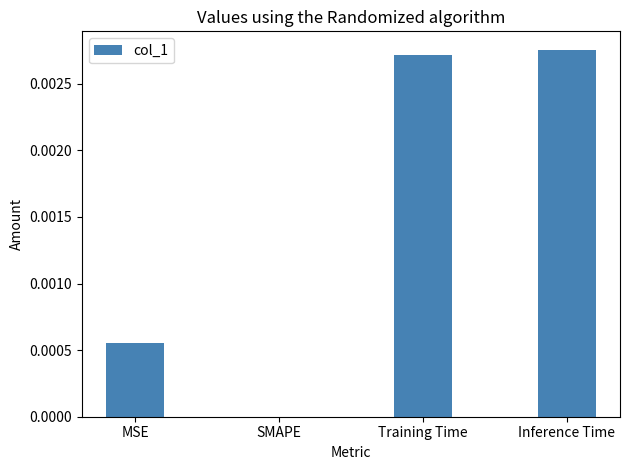

The chart shows a value of 0.0 at MSE. True or false?

True